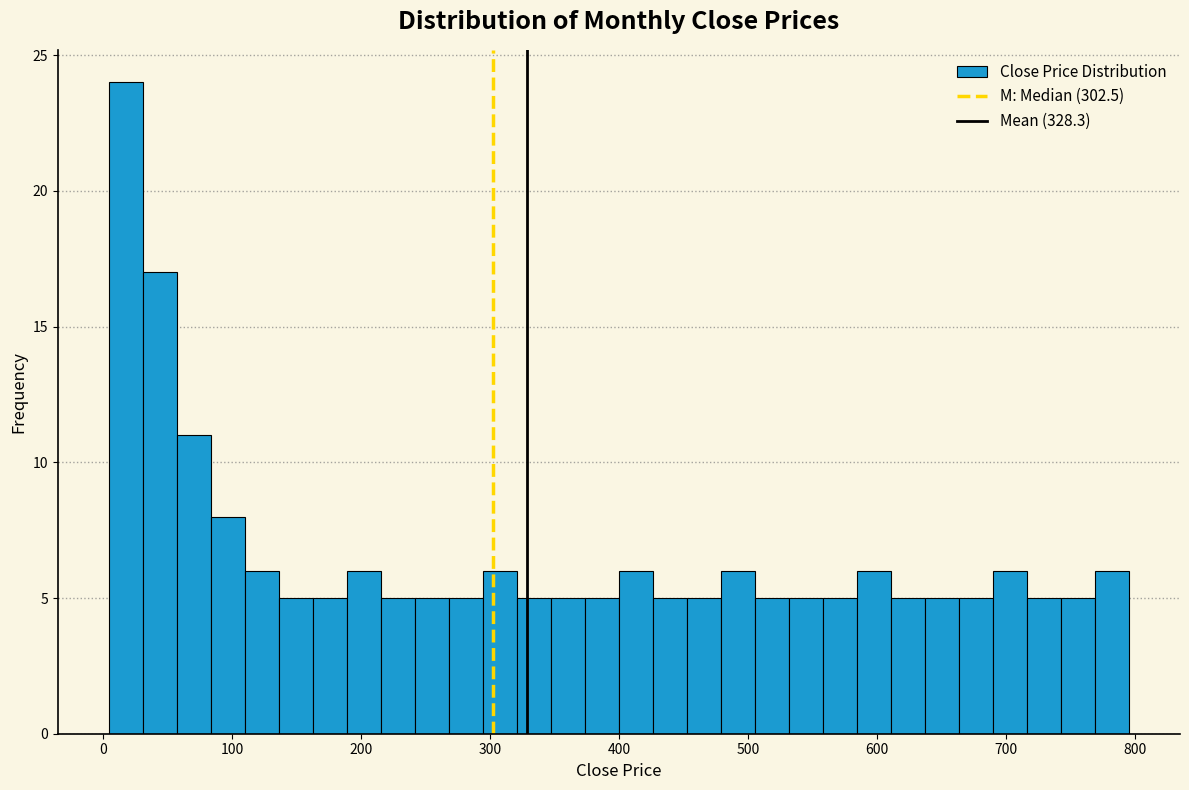

Around what value on the x-axis is the tallest bar? Give the approximate position of its centre, as read against the axis.

20